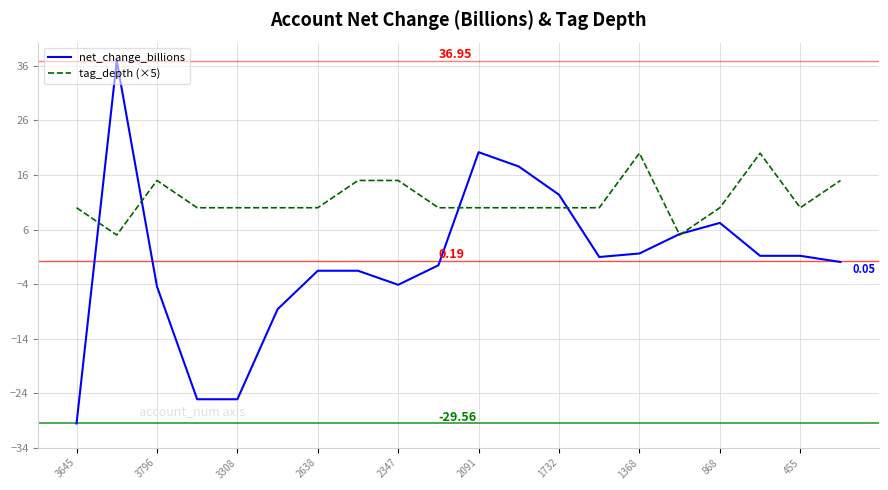

Which series has the largest range (max minus min)?

net_change_billions